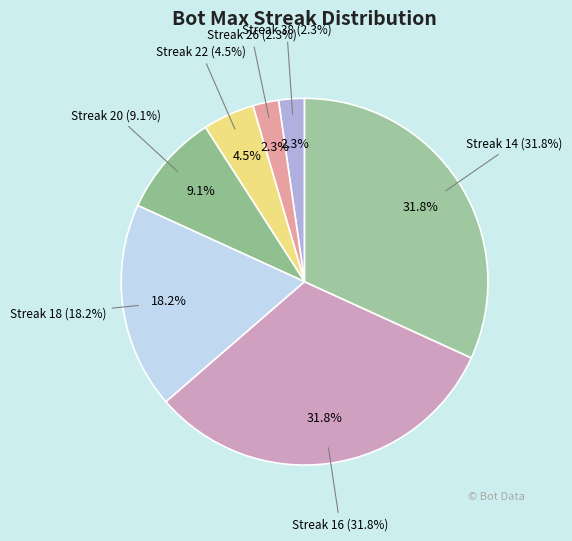

Which slice is the largest?

16